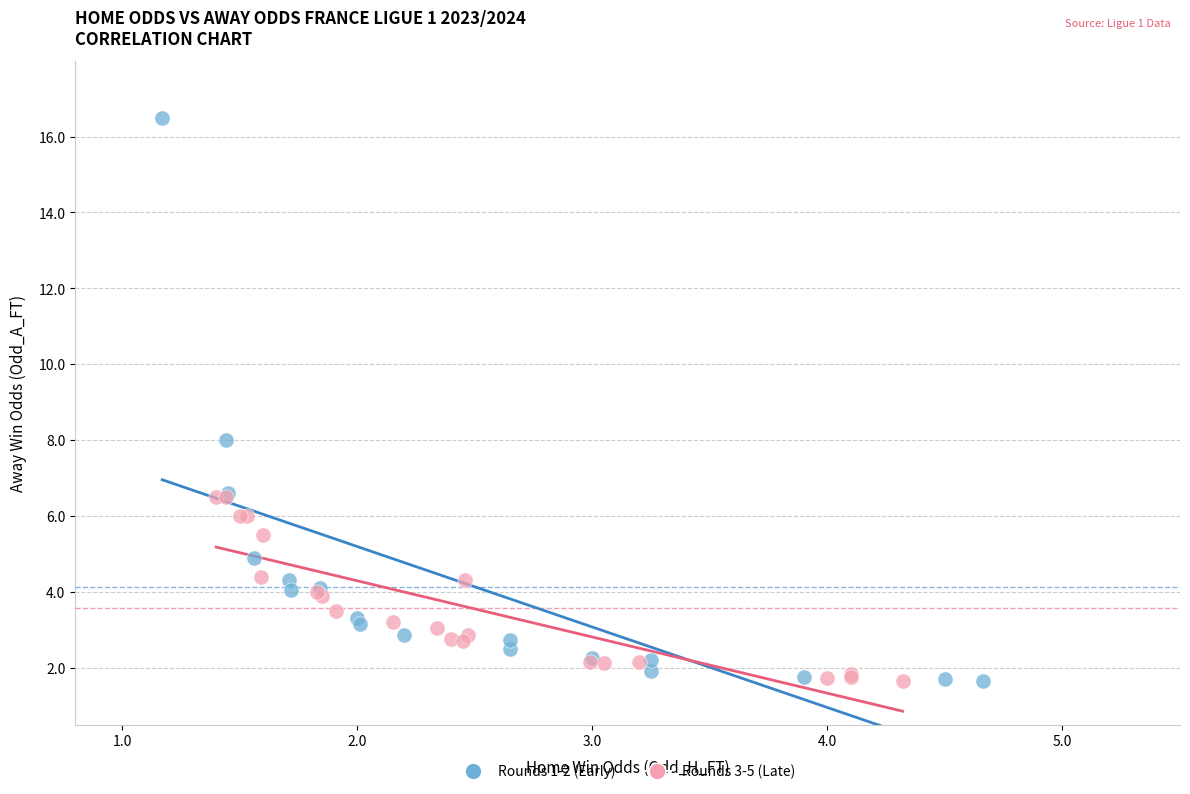

Which series contains the highest Y value?

Rounds 1-2 (Early)